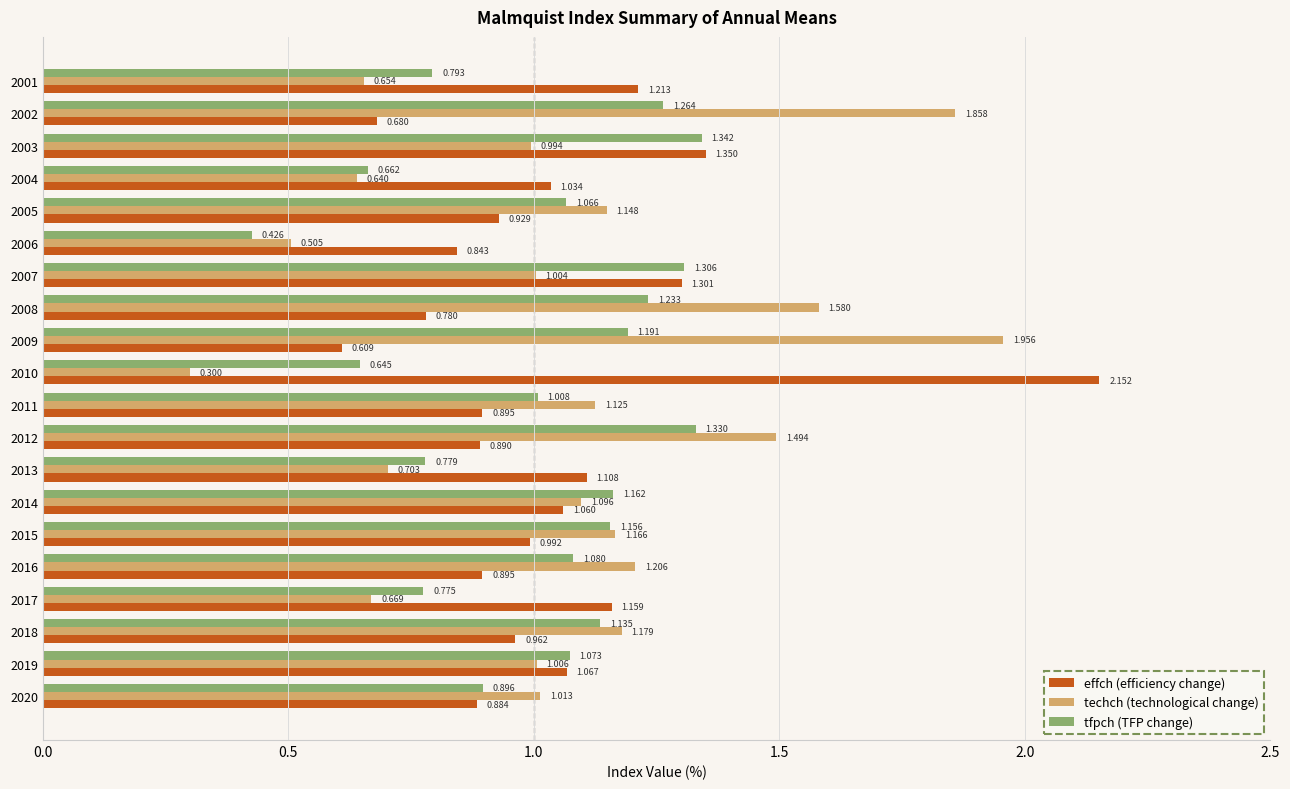

Which series has the largest total across all categories?

techch (technological change)